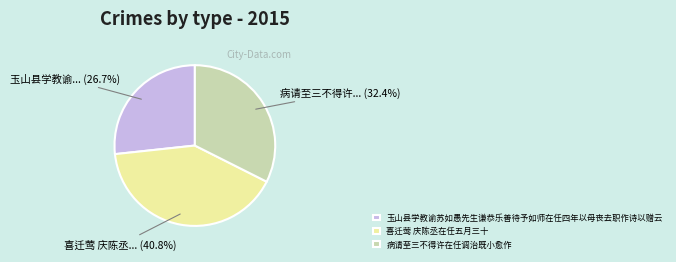

To the nearest percent, what is the difference between the 病请至三不得许在任调治既小愈作 and 喜迁莺 庆陈丞在任五月三十 slice percentages?

8%